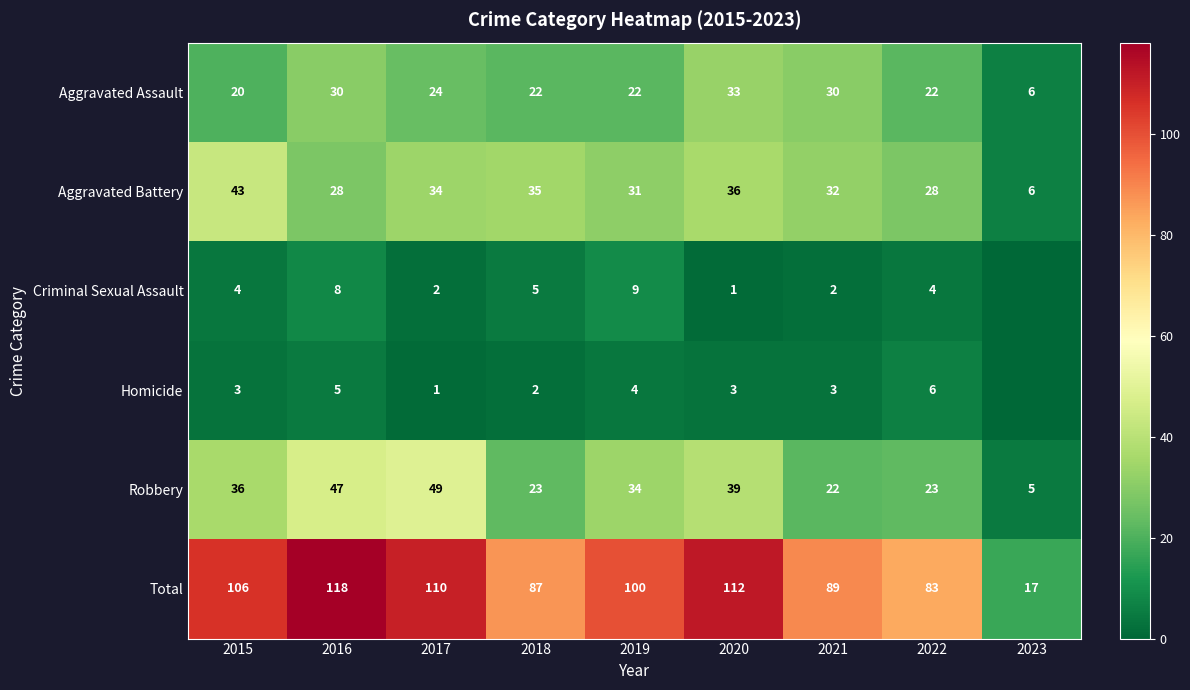

What is the difference between the highest and lowest values at 2017?

109